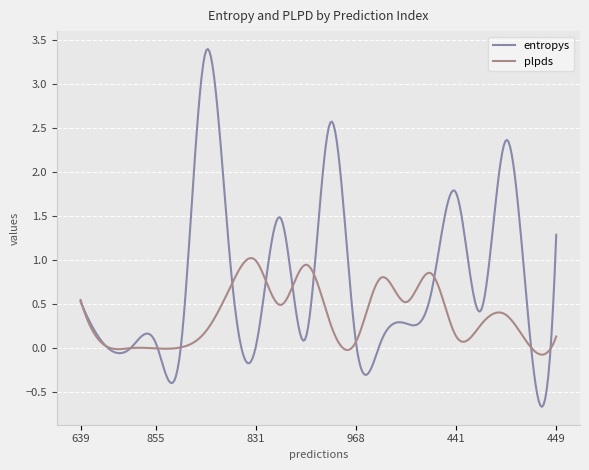

Count the number of categories in the chart.

300